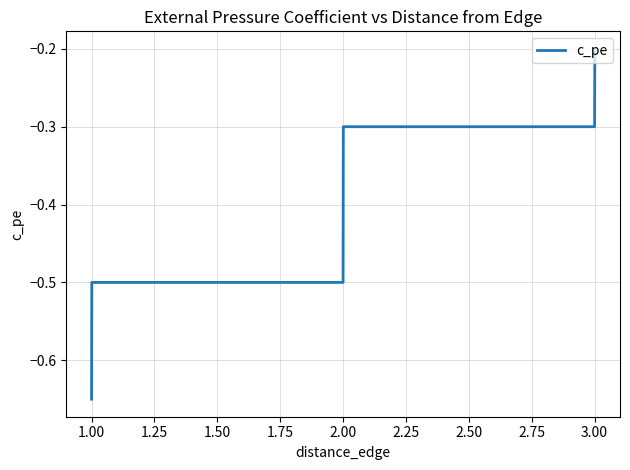

What is the average value?

-0.4